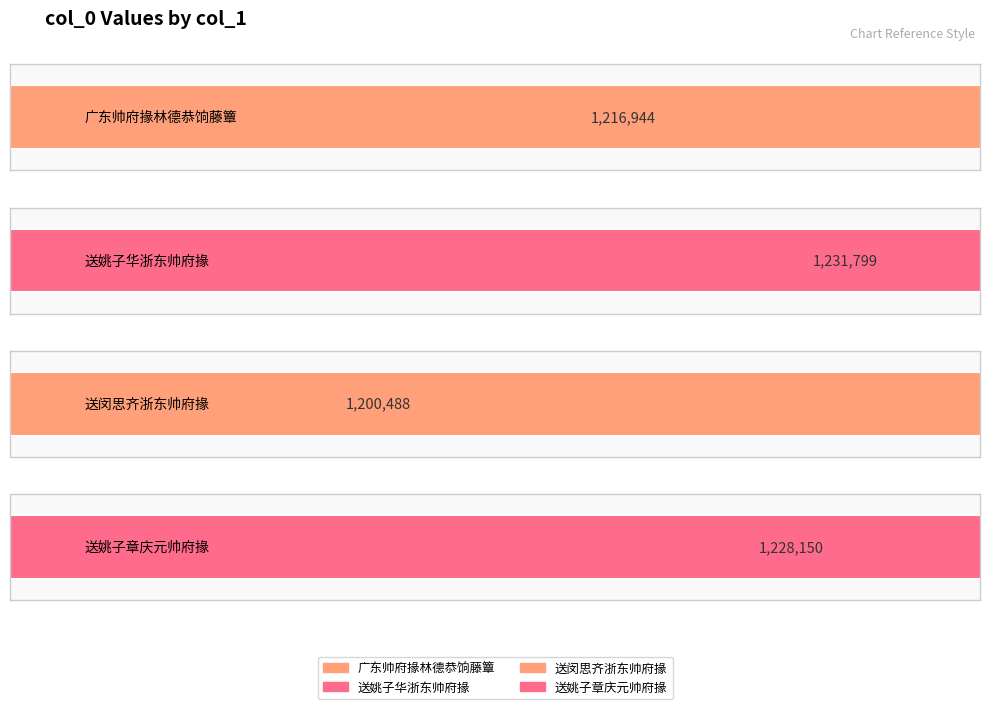

At which category does the chart reach its peak across all series?

送姚子华浙东帅府掾